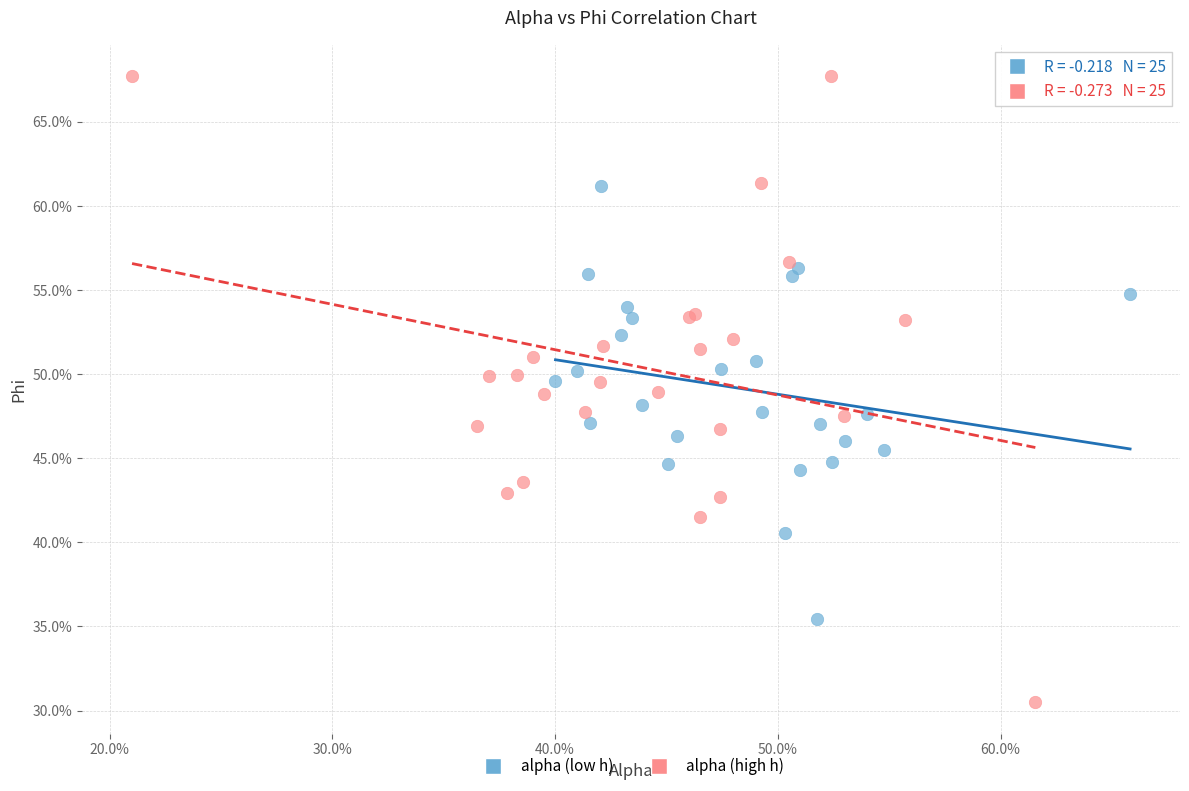

Which series reaches the minimum Y coordinate?

alpha (high h)